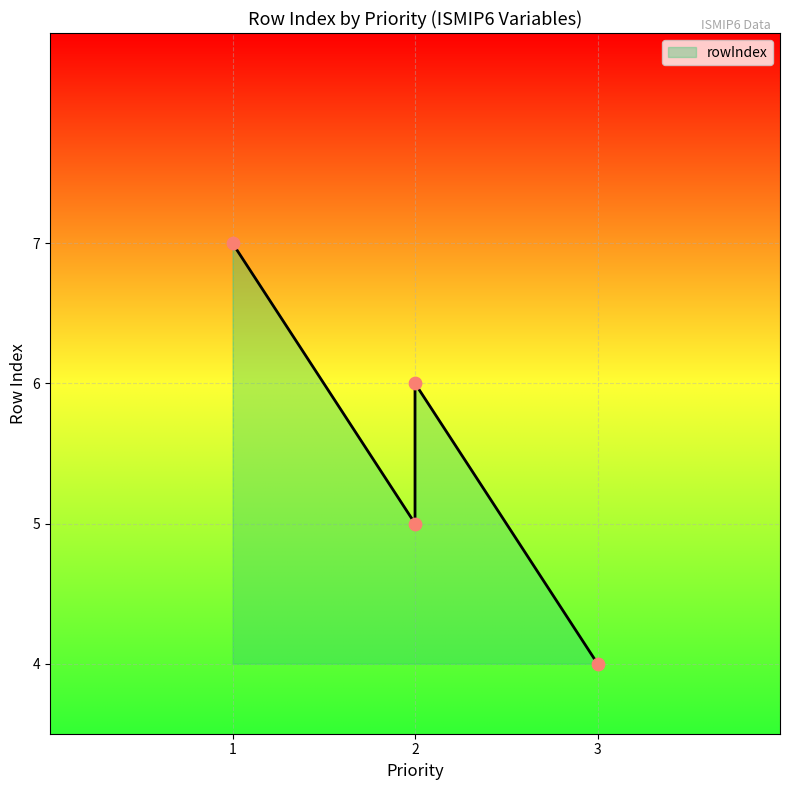

What is the ratio of the value at 2 to the value at 3?

1.5